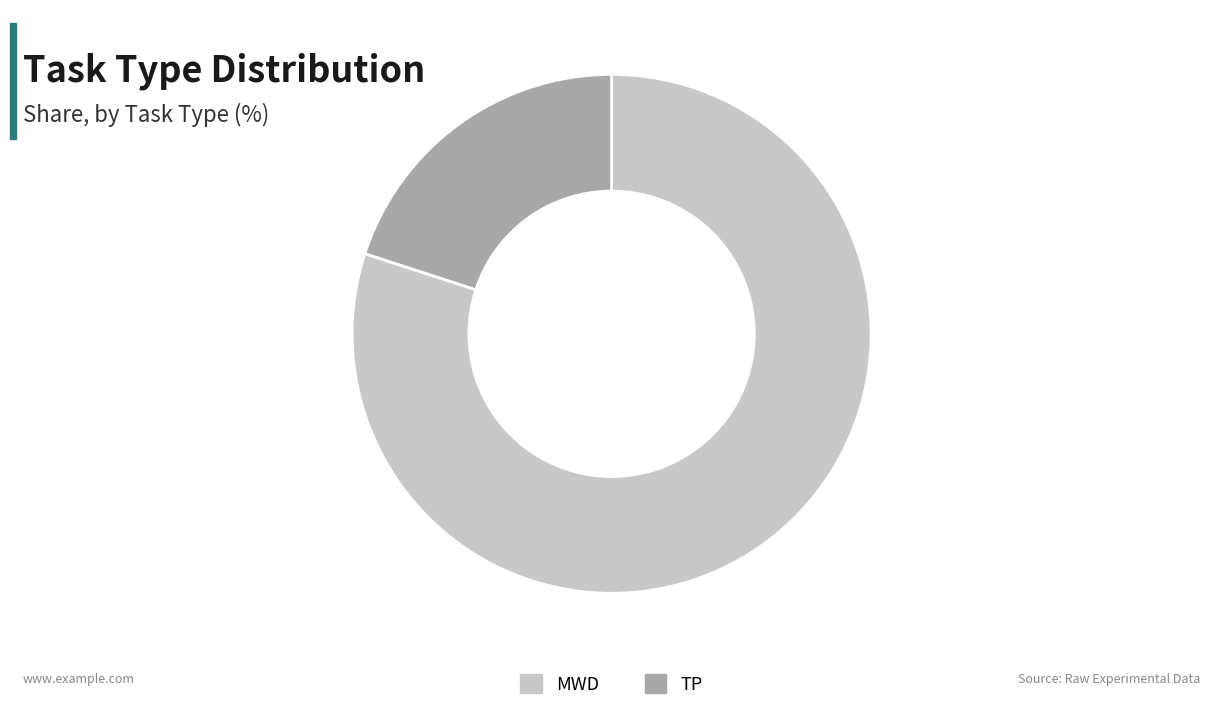

Combined, do MWD and TP account for over 50%?

Yes